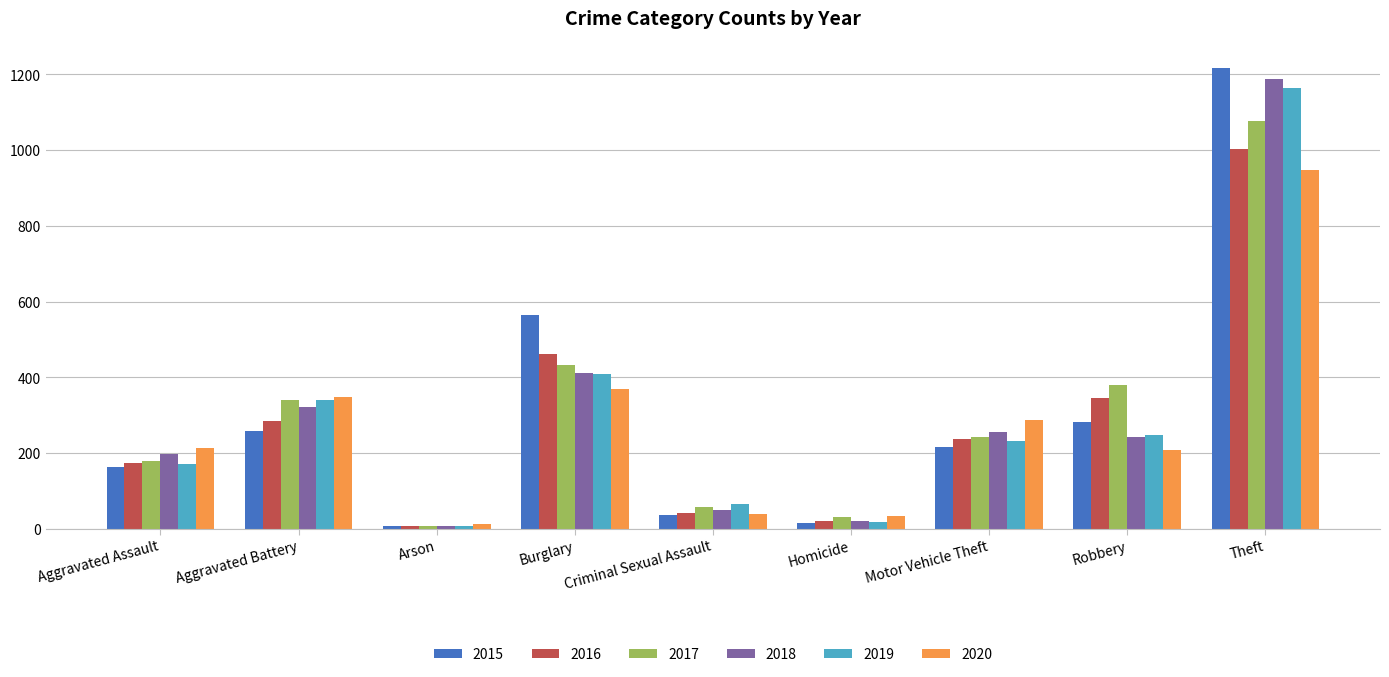

How many bars are there in total?

54